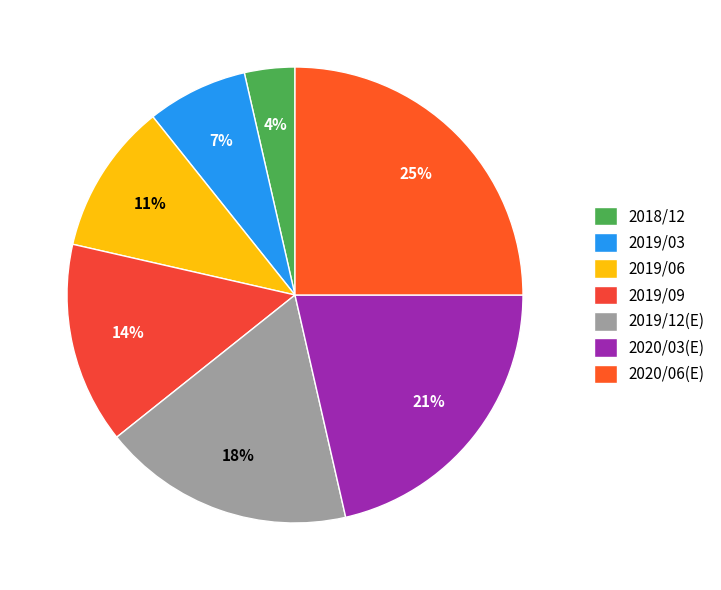

What percentage is the 2019/06 slice, to the nearest percent?

11%